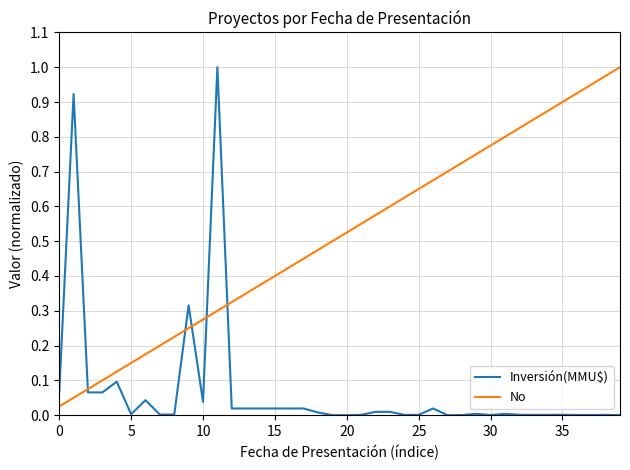

Rank the series by their average value, from lowest to highest.

Inversión(MMU$), No